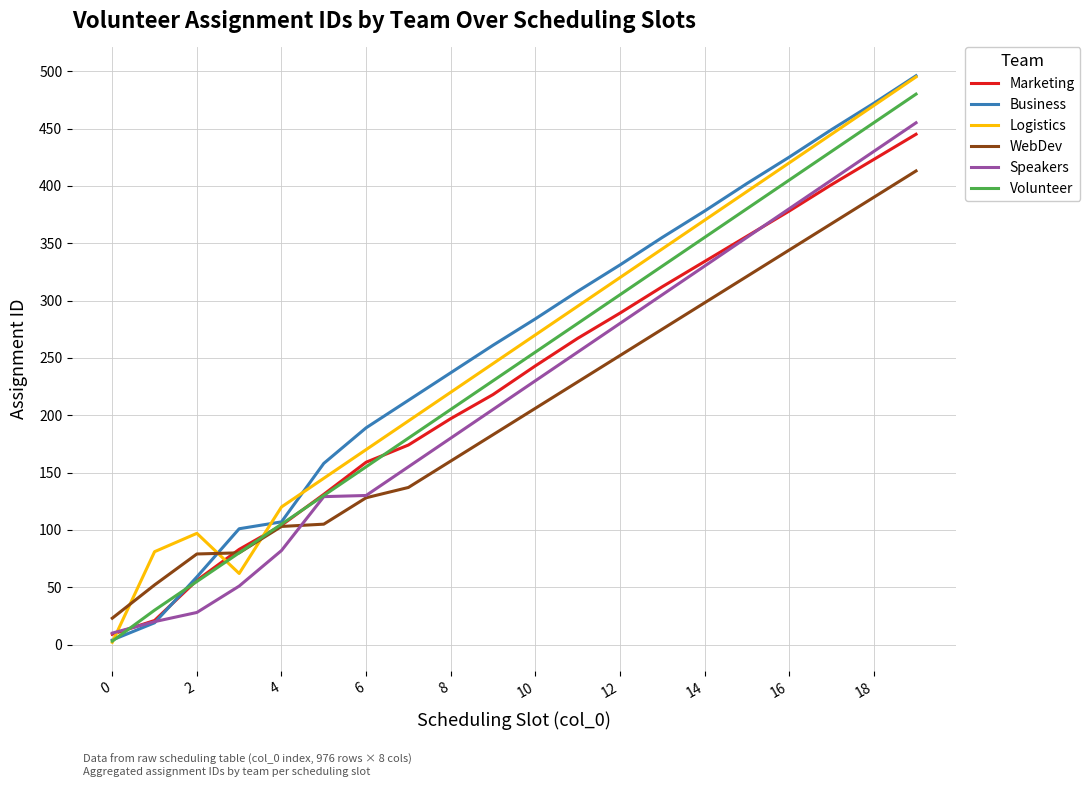

What is the greatest value displayed?

496